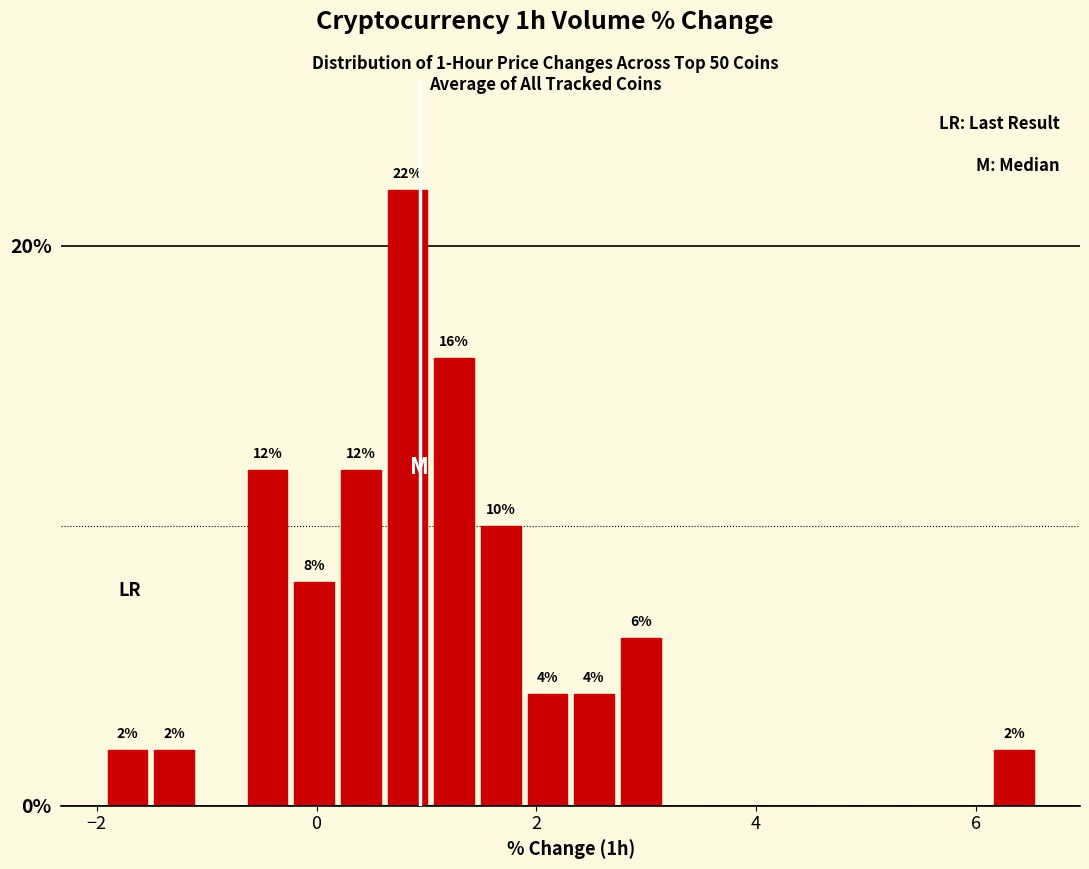

Around what value on the x-axis is the tallest bar? Give the approximate position of its centre, as read against the axis.

0.8